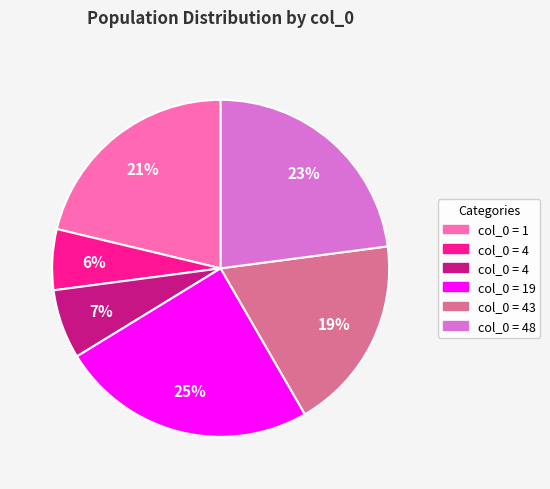

To the nearest percent, what is the average slice percentage?

17%